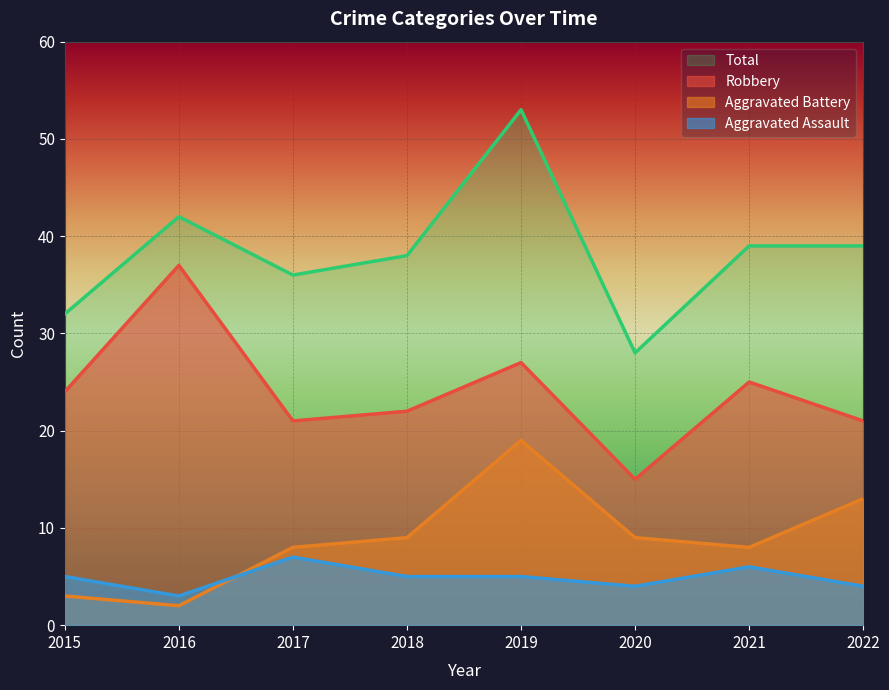

At which label does Total reach its peak?

2019